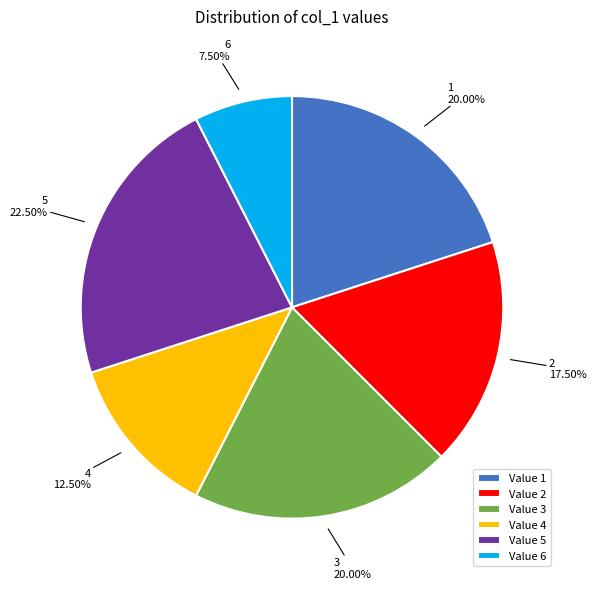

Approximately how many times larger is the value at 4 compared to 5?

0.6